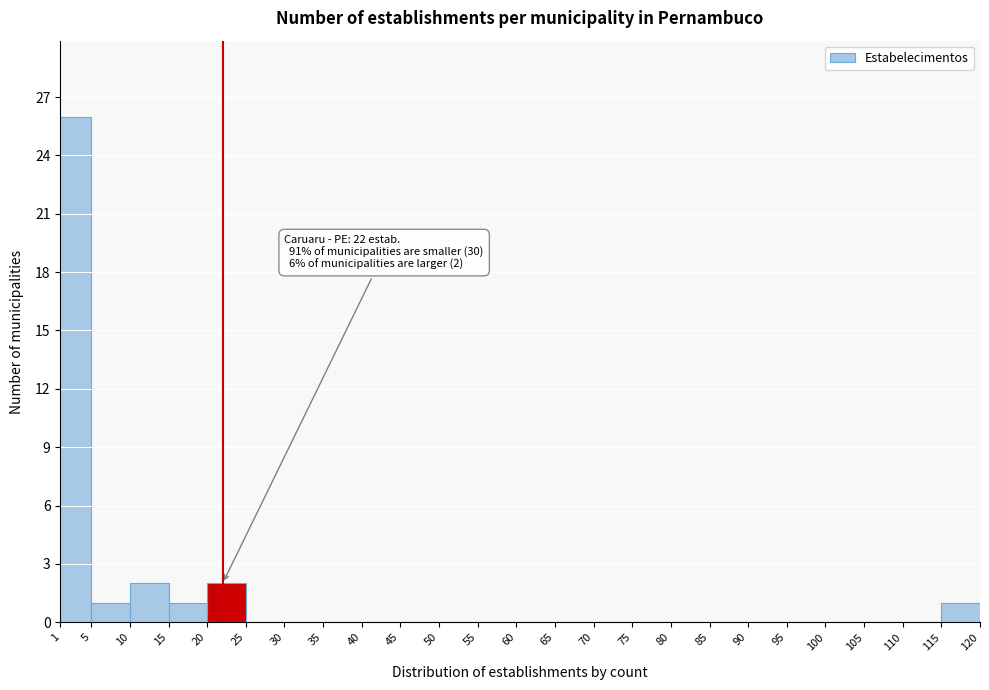

Which range on the x-axis has the tallest bar?

1 to 5